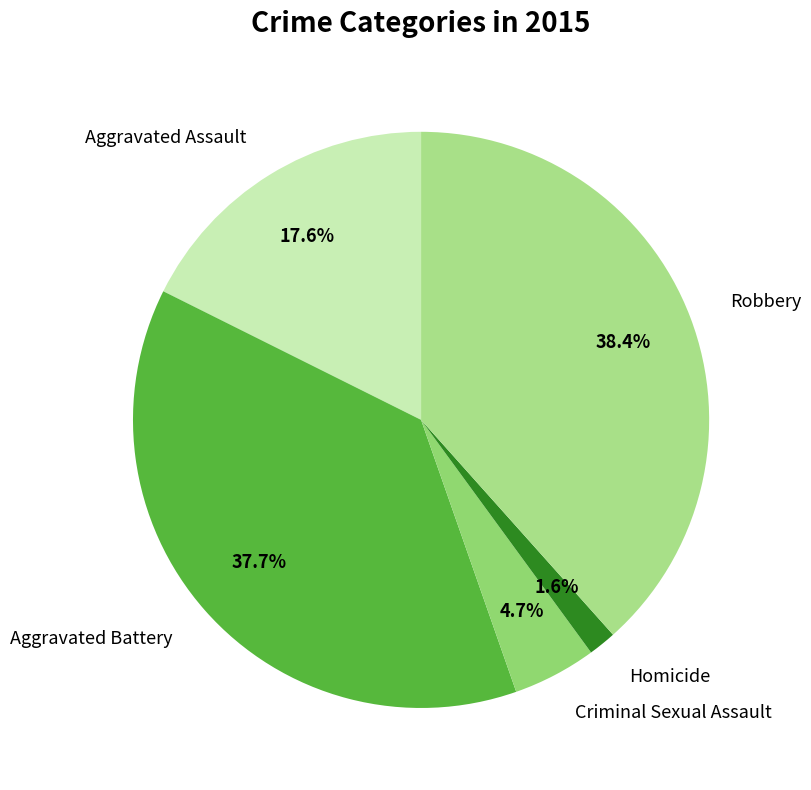

How many segments does this pie chart have?

5